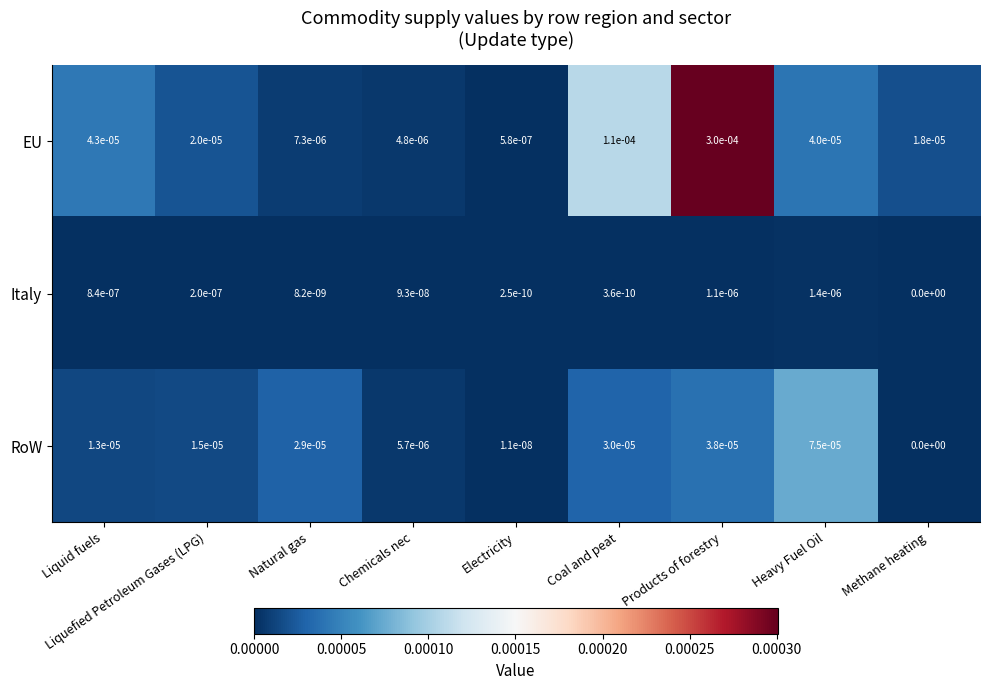

Is it true that Italy equals 0.0 at Chemicals nec?

True